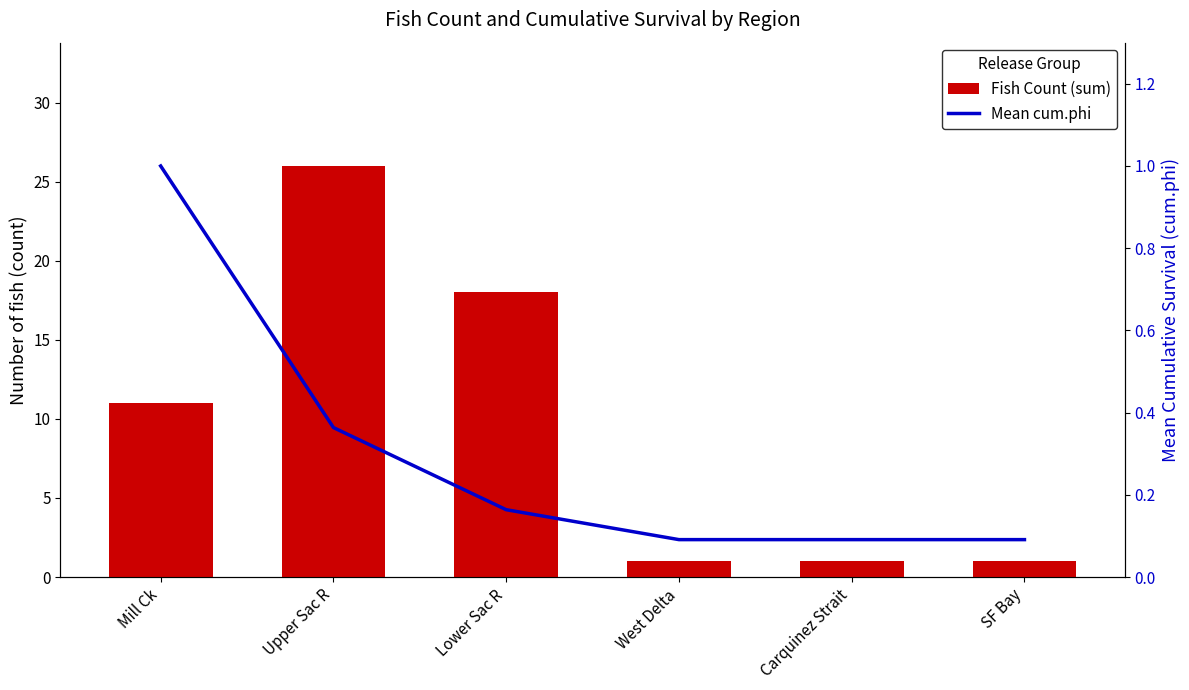

Which category has the lowest value across all series?

West Delta